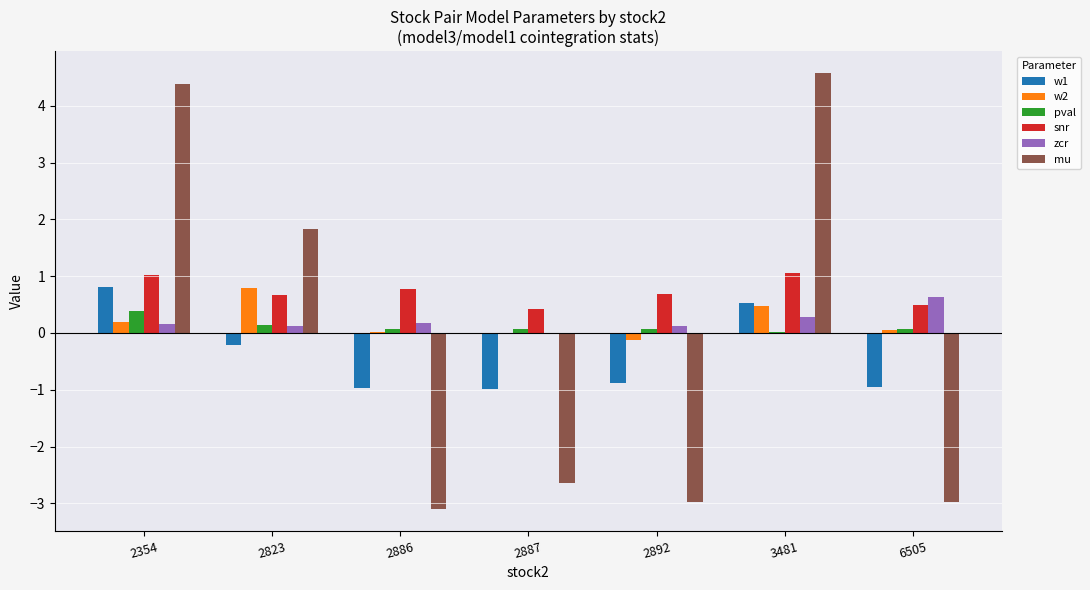

Between 2823 and 6505, which series saw the biggest shift?

mu